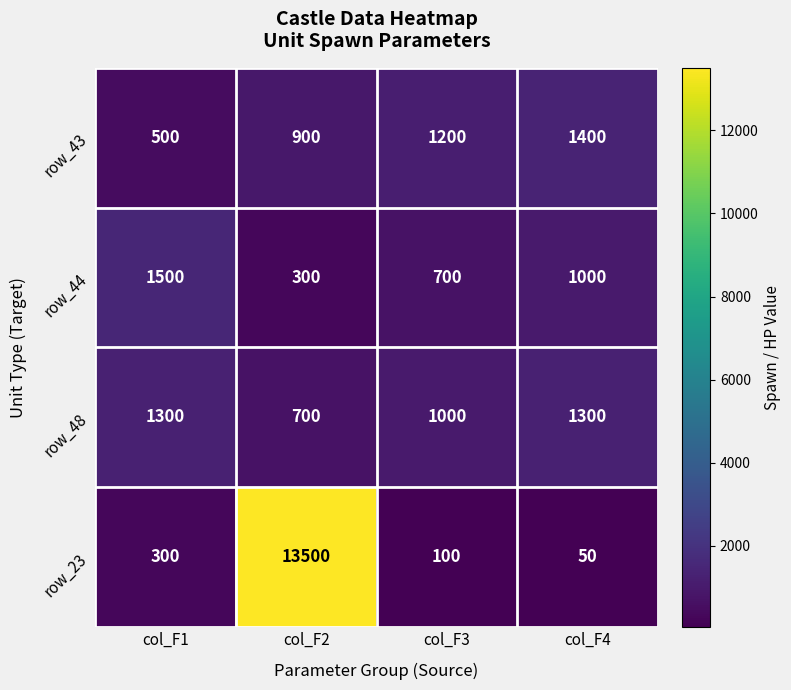

Reading right to left, transcribe all the data shown in this chart.

row_43: 1400	1200	900	500
row_44: 1000	700	300	1500
row_48: 1300	1000	700	1300
row_23: 50	100	13500	300